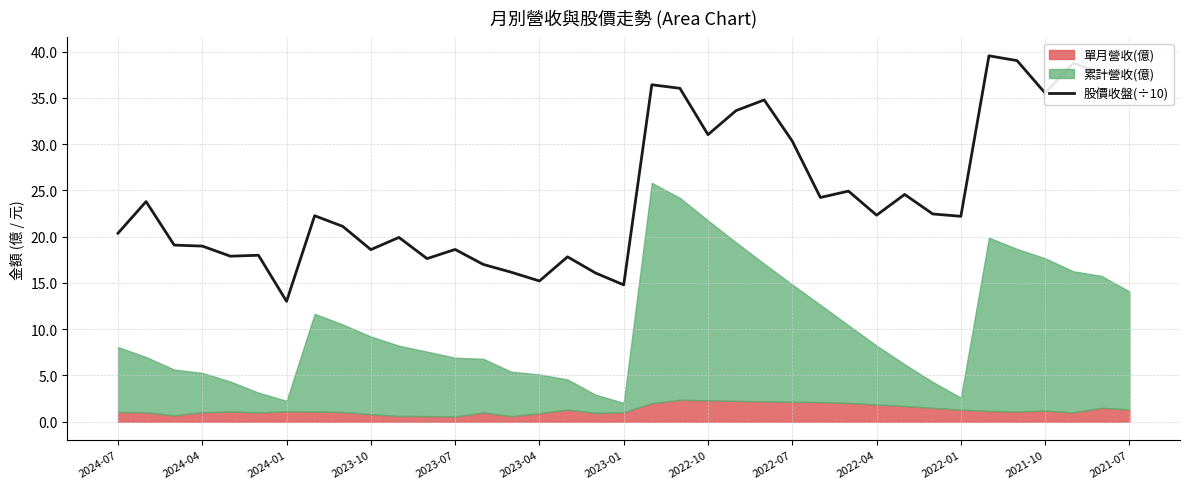

What is the maximum value shown in the chart?

39.5